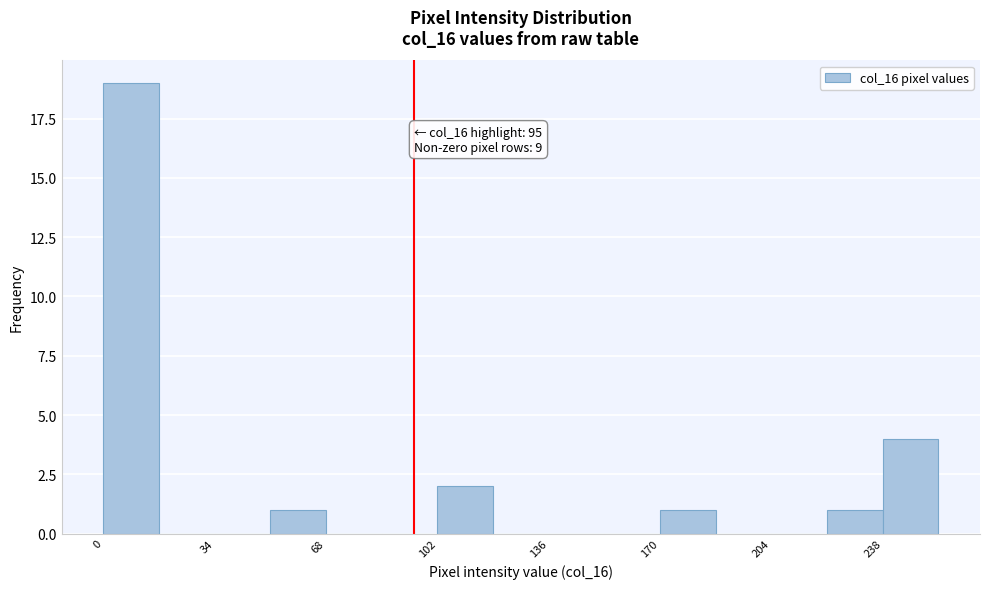

Around what value on the x-axis is the tallest bar? Give the approximate position of its centre, as read against the axis.

10